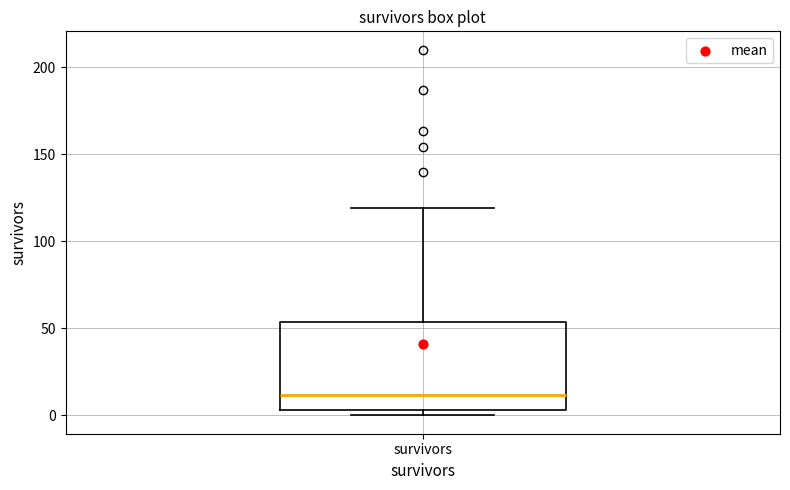

Read this box plot against the y-axis: the position of the median line, the range covered by the box, and the ends of both whiskers. The values are not printed on the chart, so give them approximately, as read against the axis.

median 10, box 5 to 55, whiskers 0 to 120